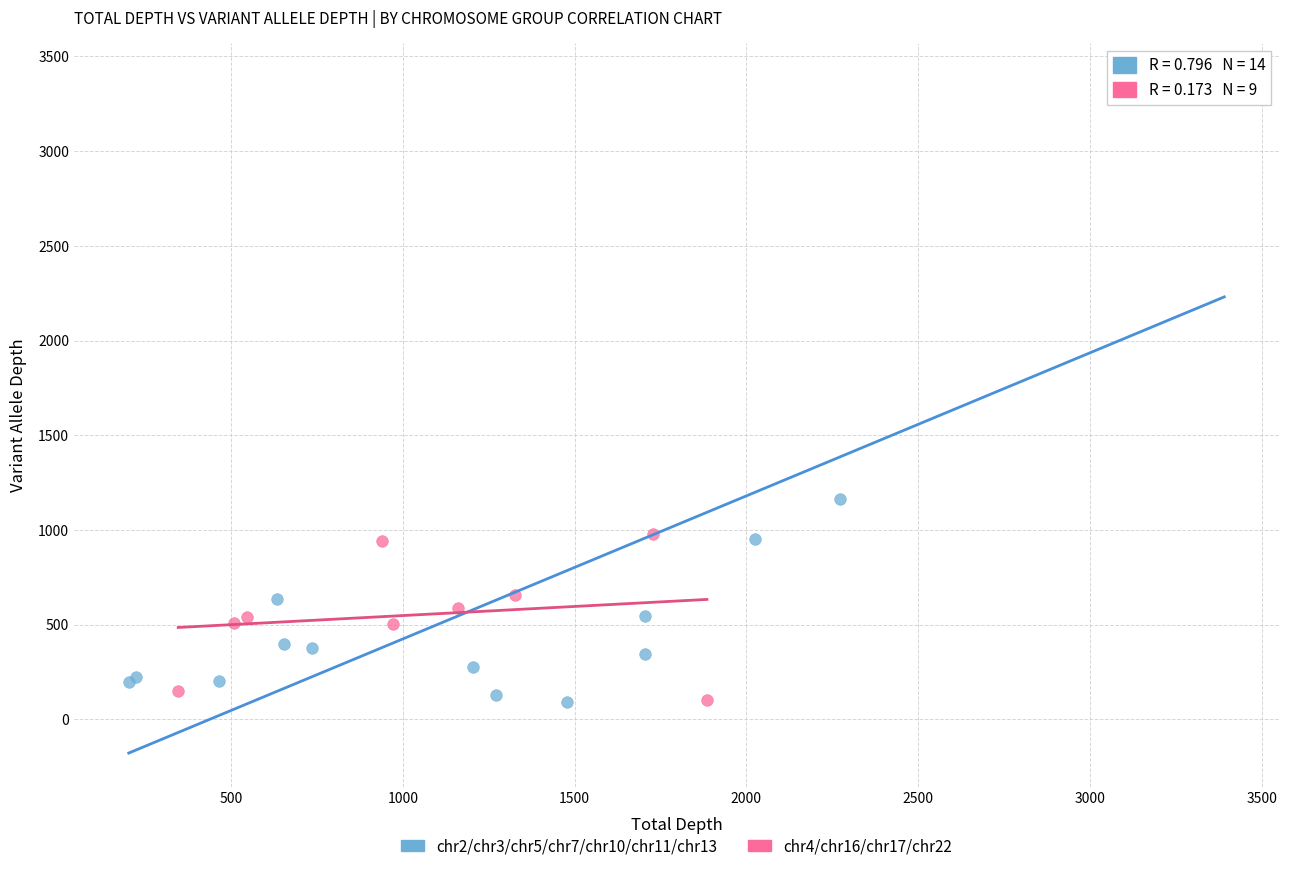

Which series reaches the maximum Y coordinate?

chr2/chr3/chr5/chr7/chr10/chr11/chr13